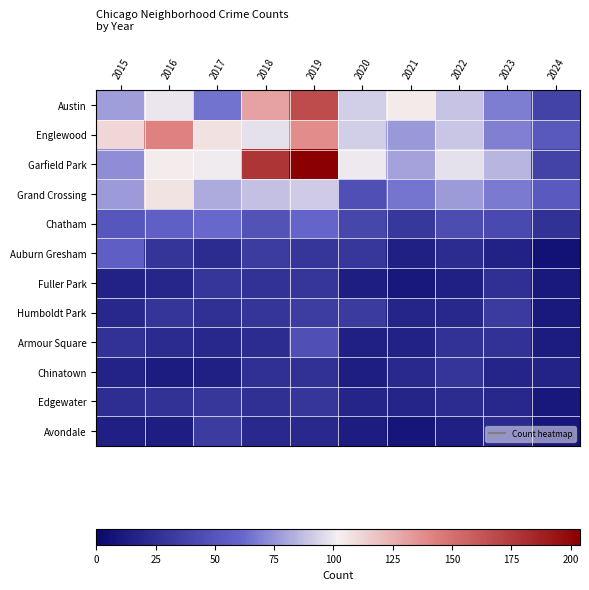

Which series has the widest spread of values?

Garfield Park